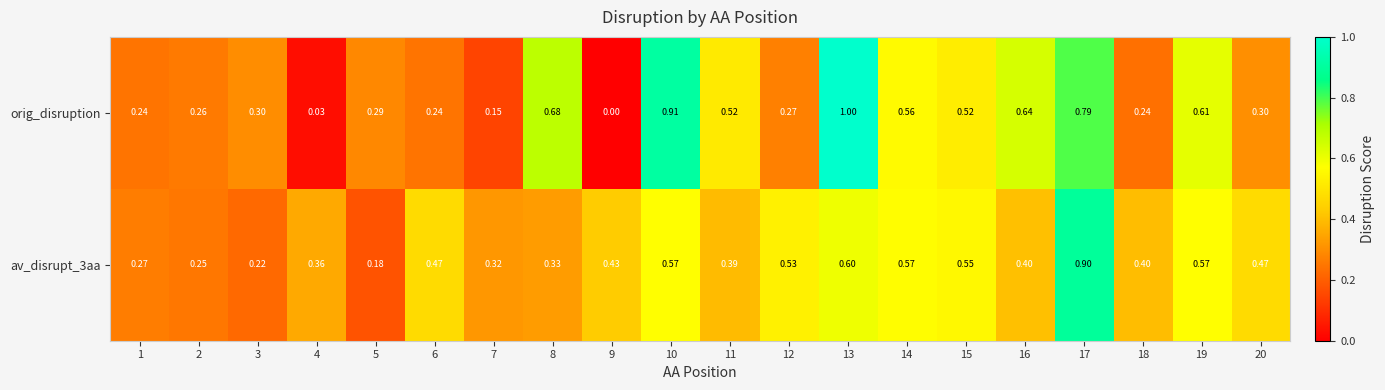

Is the value of av_disrupt_3aa at 2 greater than the value of orig_disruption at 5?

No